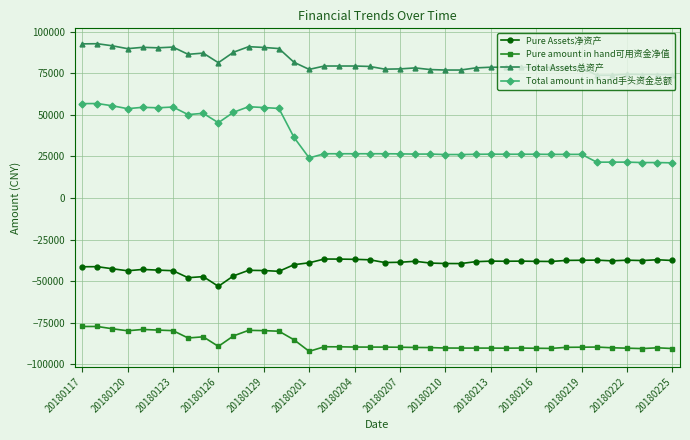

Which series has the largest total across all categories?

Total Assets总资产